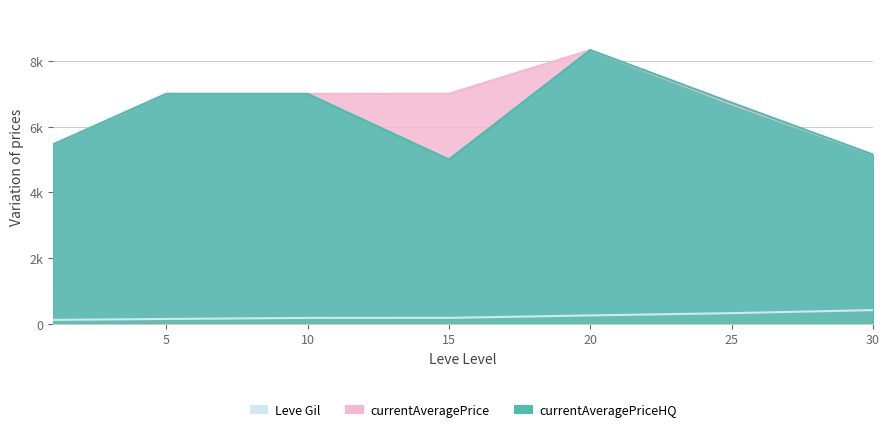

At 1, list the series in order from largest to smallest.

currentAveragePrice, currentAveragePriceHQ, Leve Gil